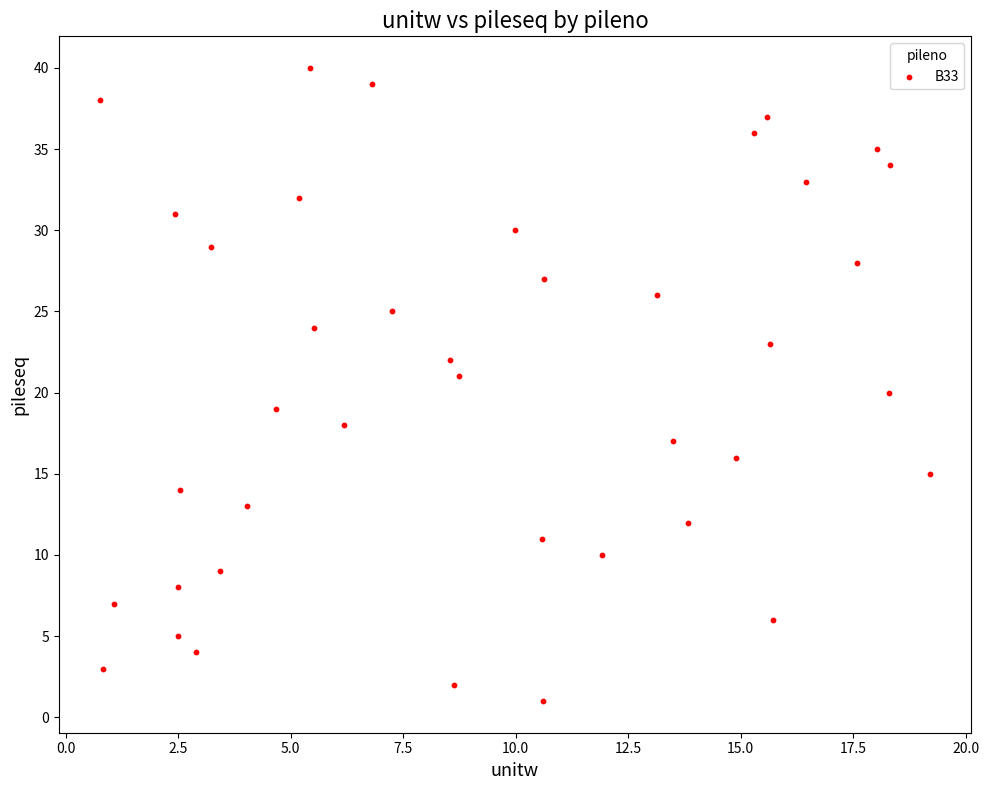

What is the range of Y values (max minus min)?

39